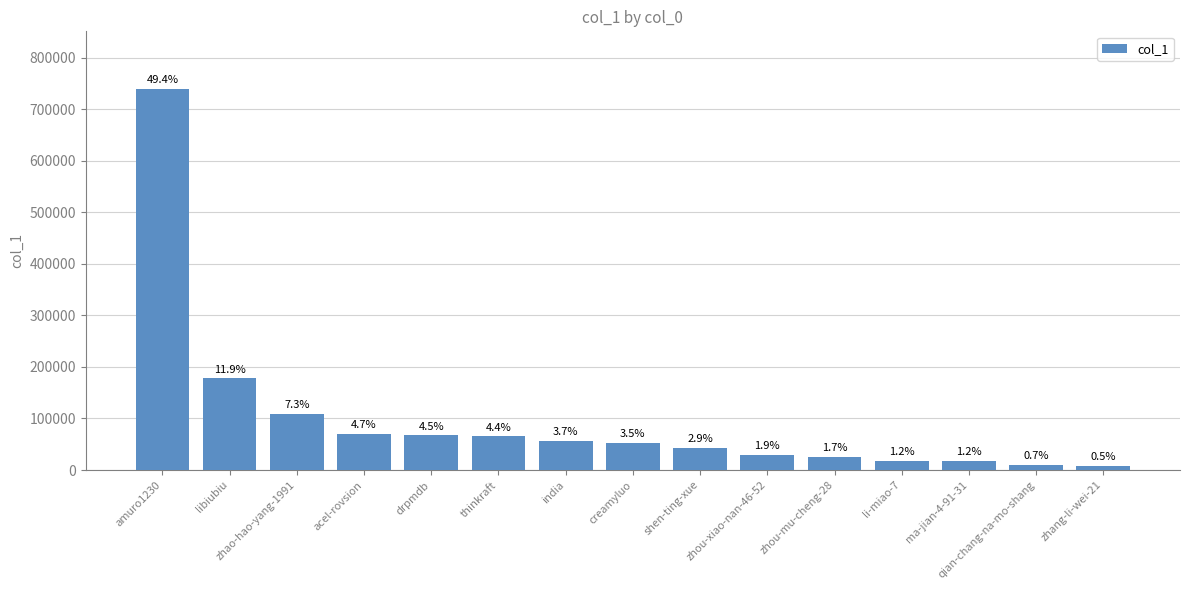

The value at india is 55917. True or false?

True